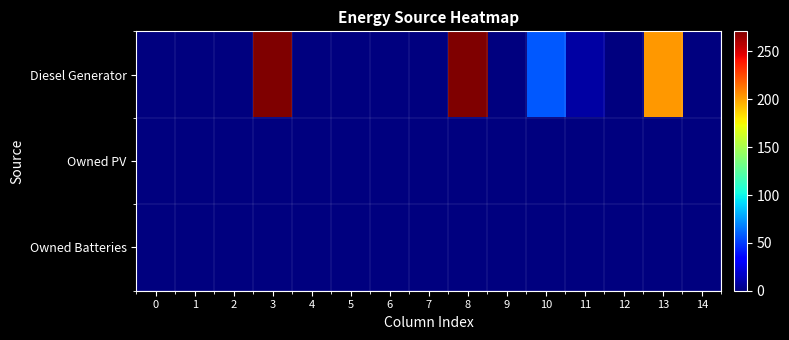

At how many categories does at least one series exceed 47?

4